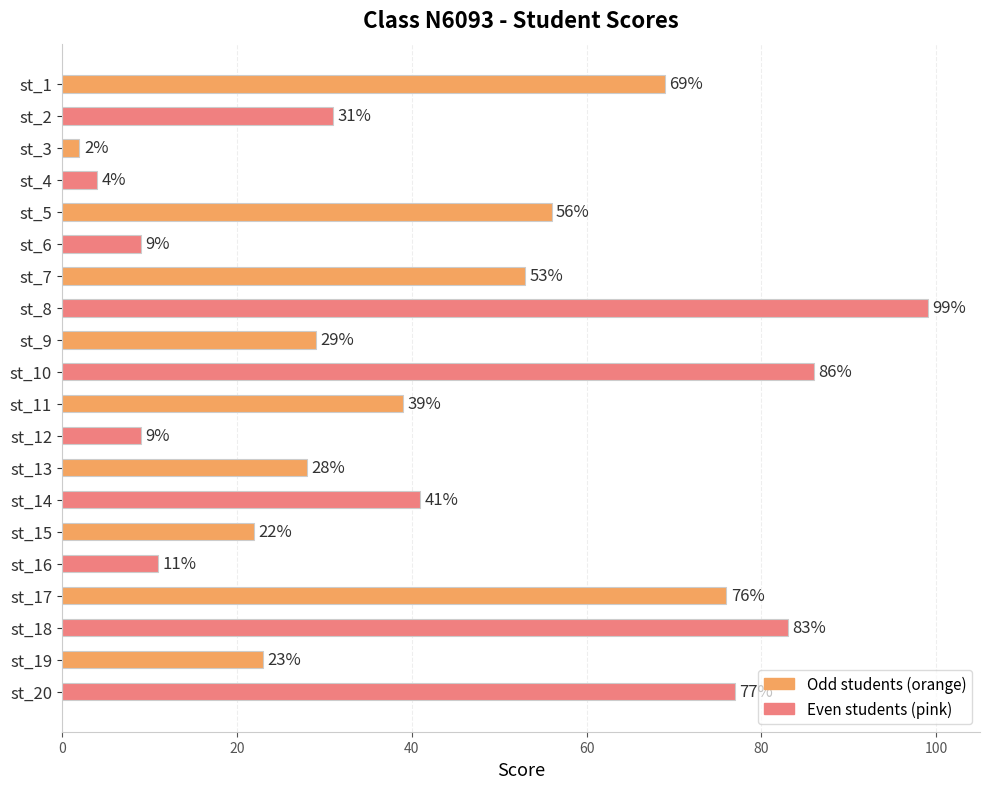

What is the sum of all values?

847